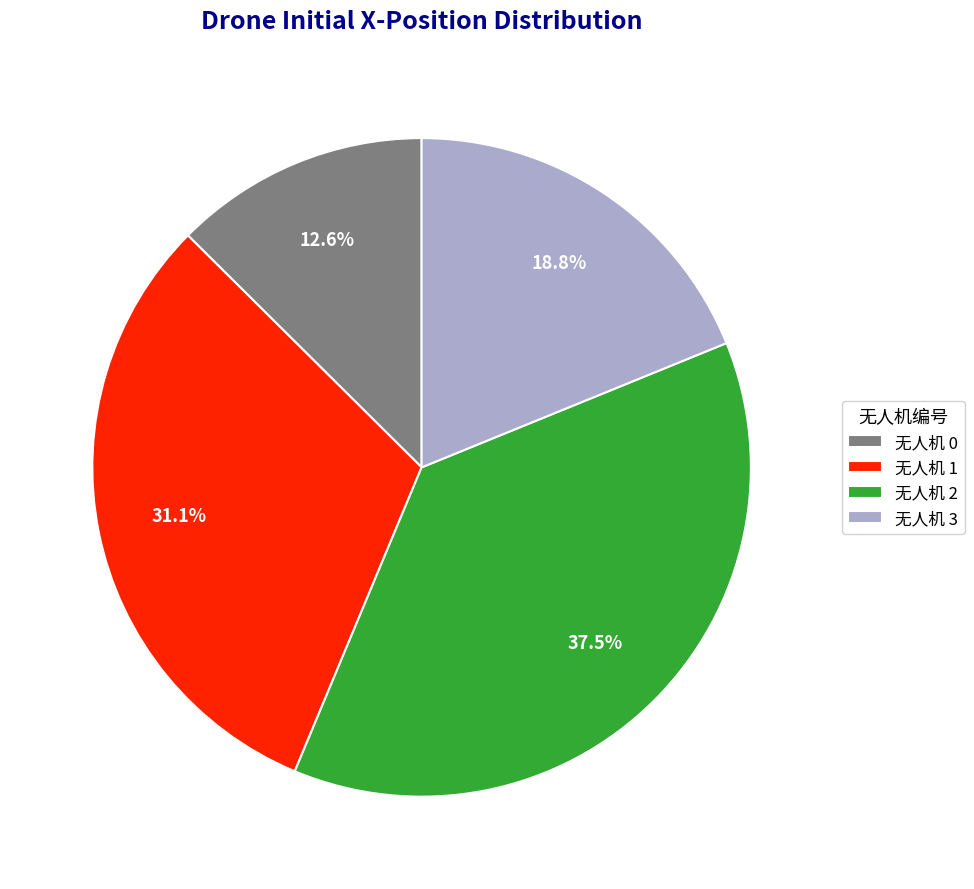

To the nearest percent, what is the difference between the largest and smallest slice percentages?

25%